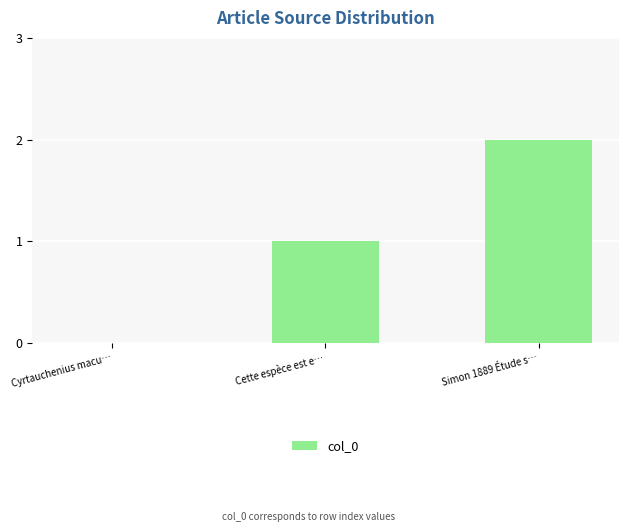

Read the value at Cette espèce est e….

1